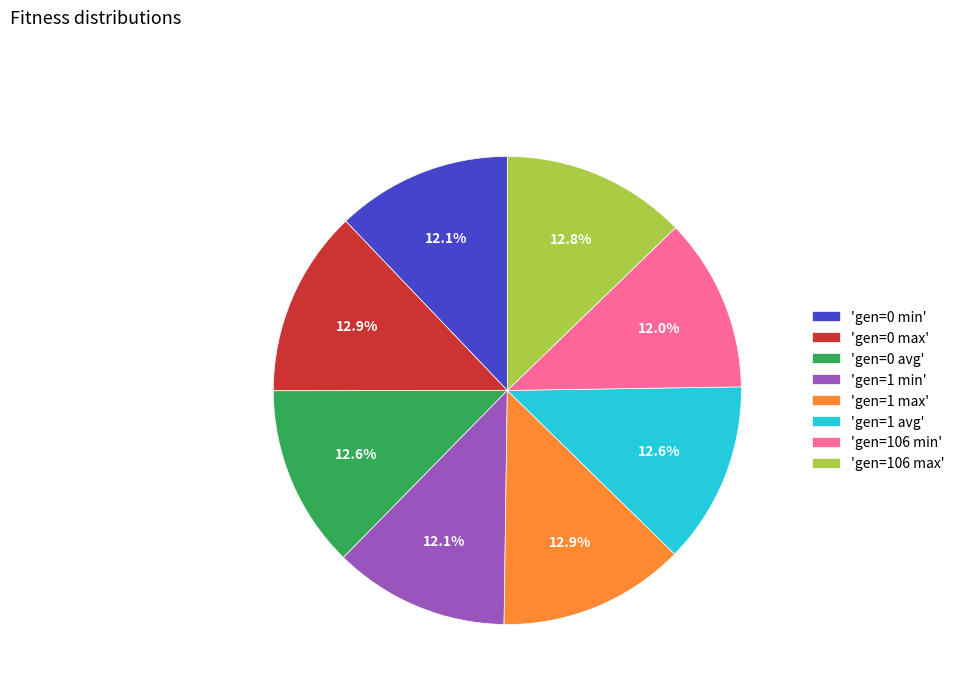

Between 'gen=0 max' and 'gen=1 min', which is larger?

'gen=0 max'